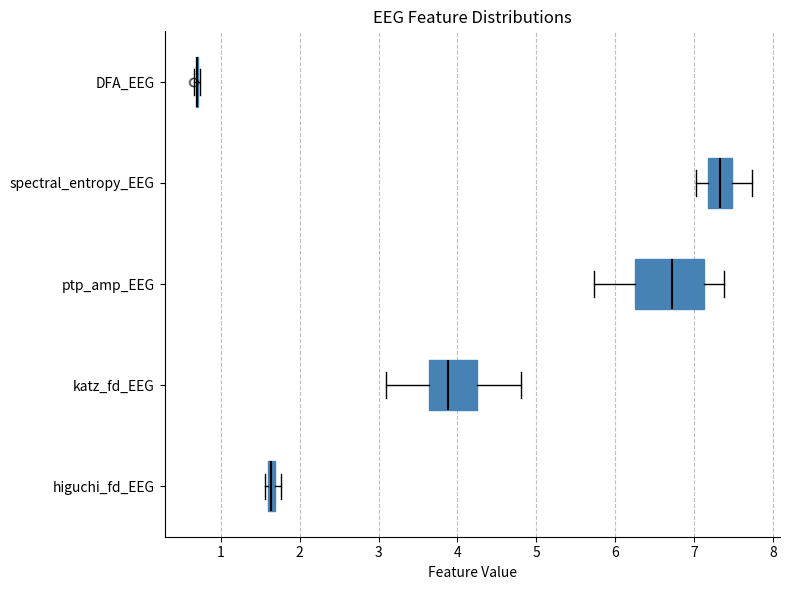

Where does the left whisker of the box for spectral_entropy_EEG end on the x-axis? The values are not printed on the chart, so give them approximately, as read against the axis.

7.0